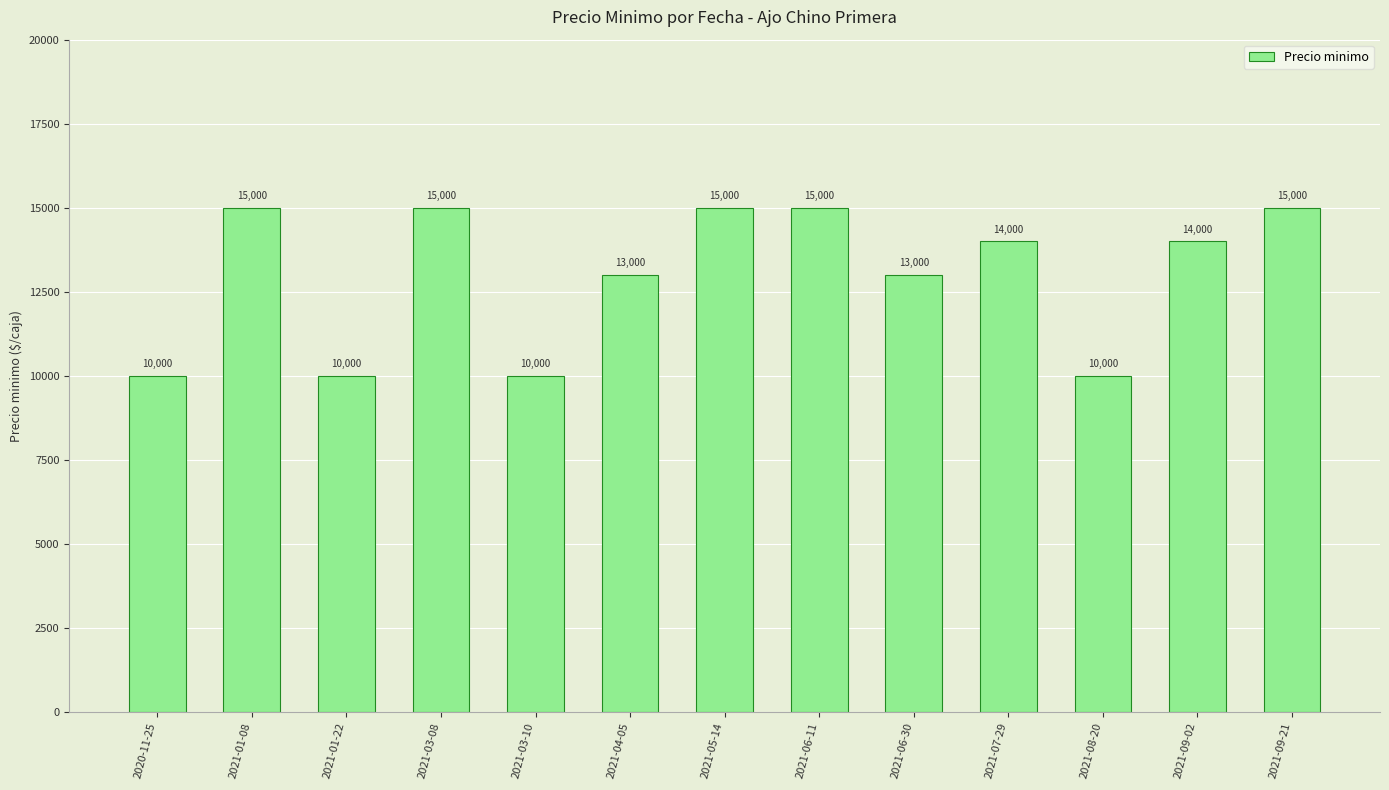

Reading left to right, what are all the values shown in this chart?

10000	15000	10000	15000	10000	13000	15000	15000	13000	14000	10000	14000	15000